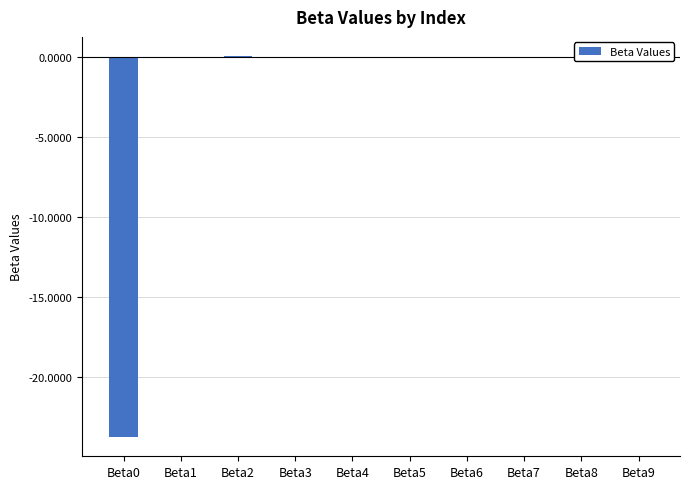

What is the average value?

-2.4